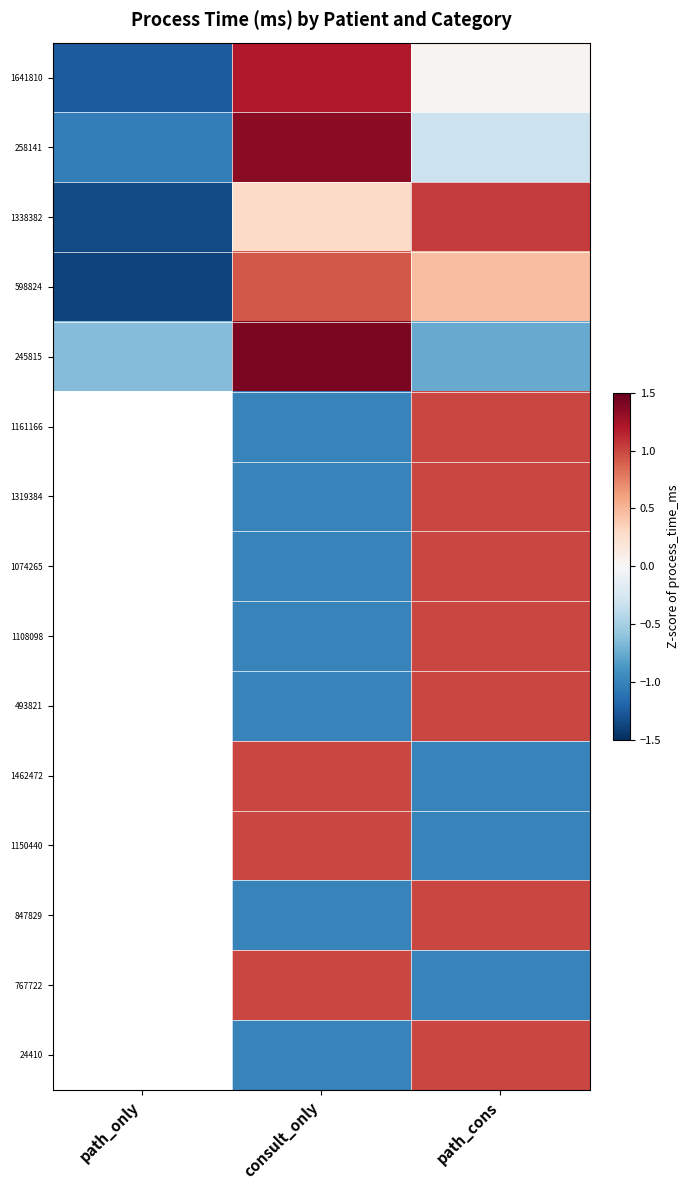

Between consult_only and path_only, which is larger?

consult_only